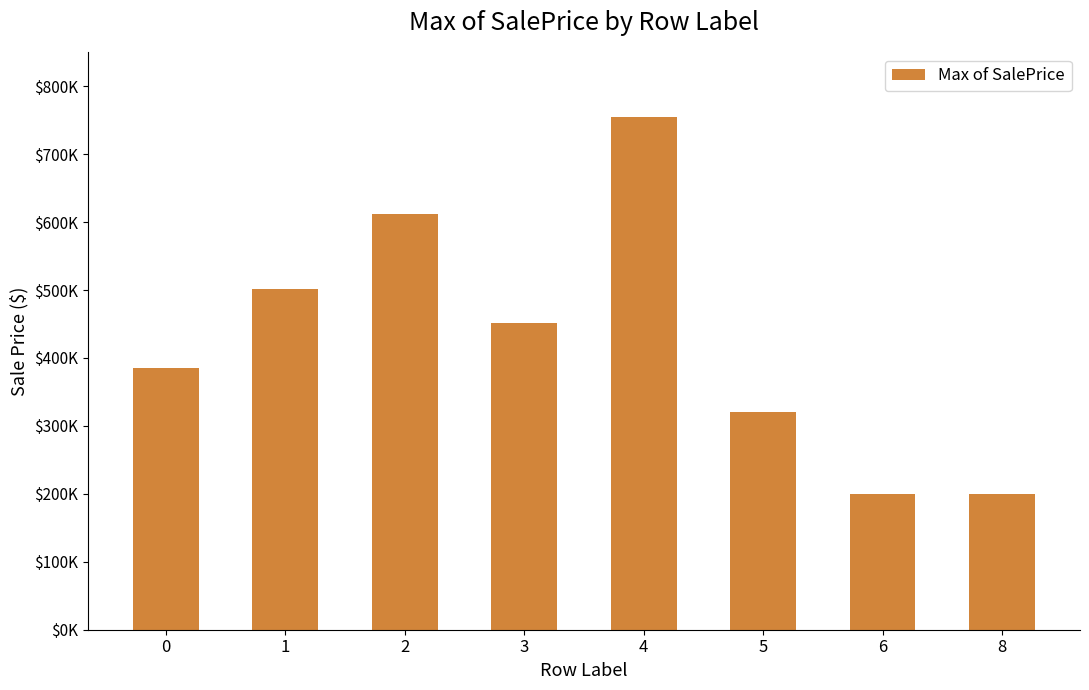

Count the values in the range 320000 to 611657.

5